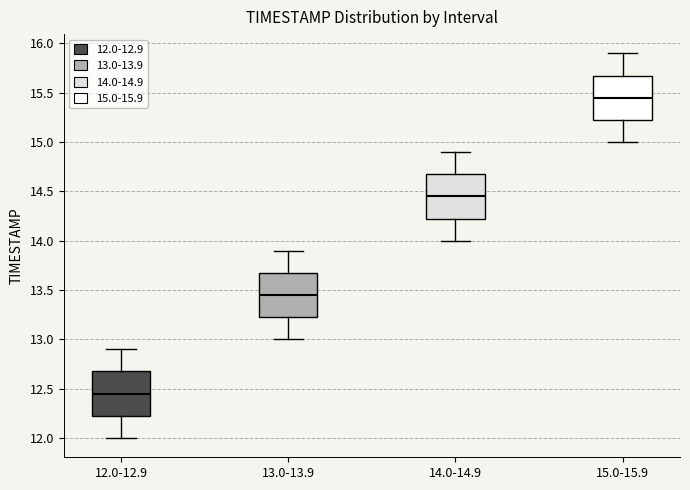

Which box has the lowest median line?

12.0-12.9